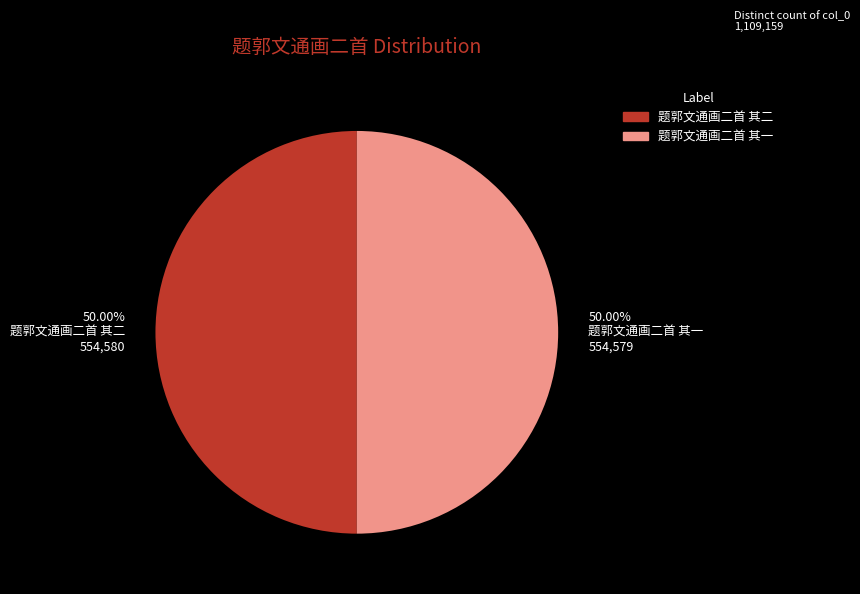

What is the ratio of the value at 50.00% 题郭文通画二首 其一 554,579 to the value at 50.00% 题郭文通画二首 其二 554,580?

1.0